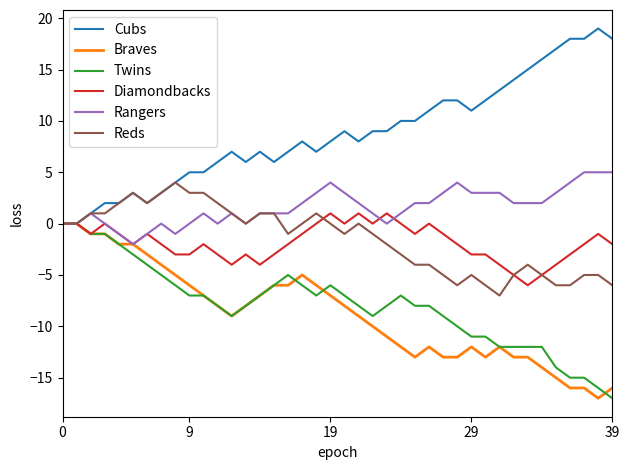

Which series has the largest total across all categories?

Cubs